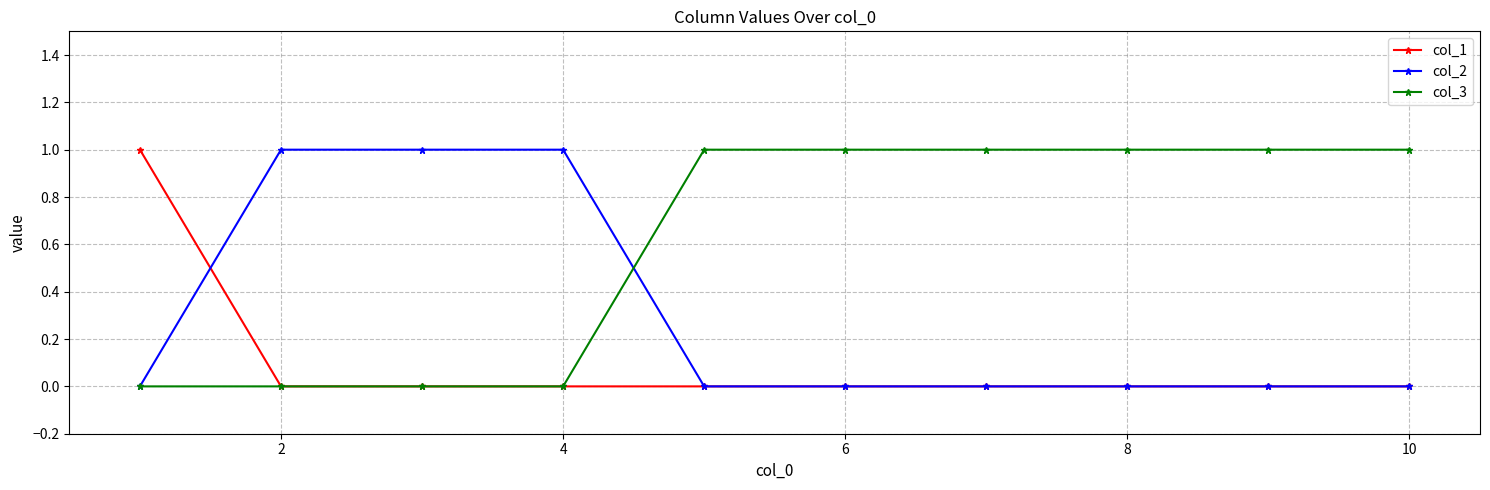

How many data points does each series have?

10